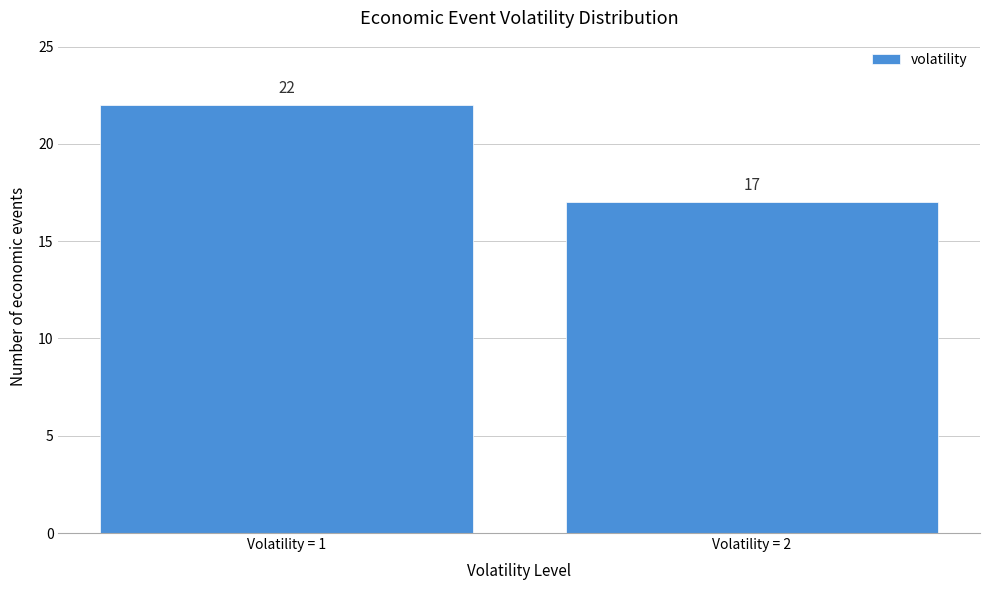

Reading left to right, what are all the values shown in this chart?

22	17